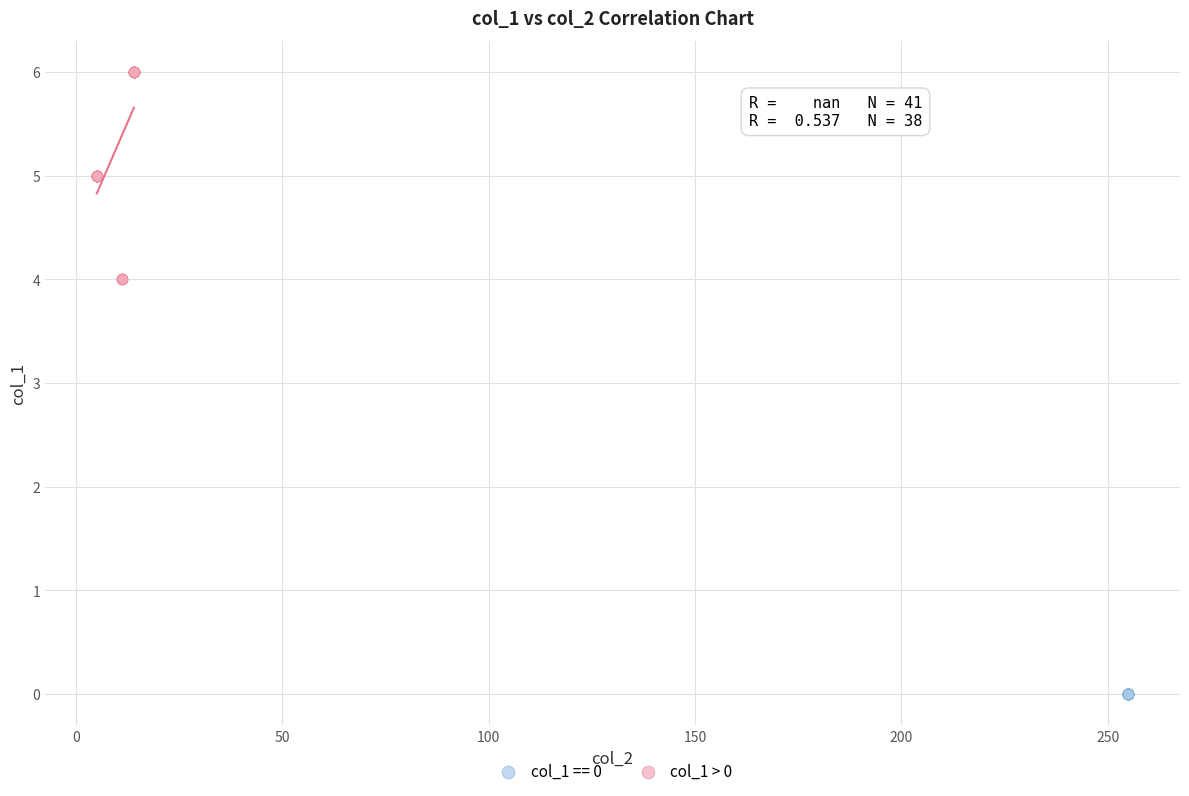

Which series reaches the maximum Y coordinate?

col_1 > 0